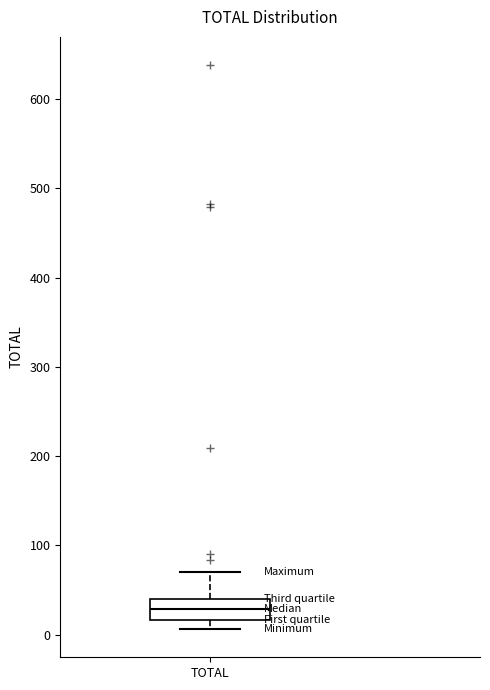

Where does the median line of the box for TOTAL sit on the y-axis? The values are not printed on the chart, so give them approximately, as read against the axis.

30